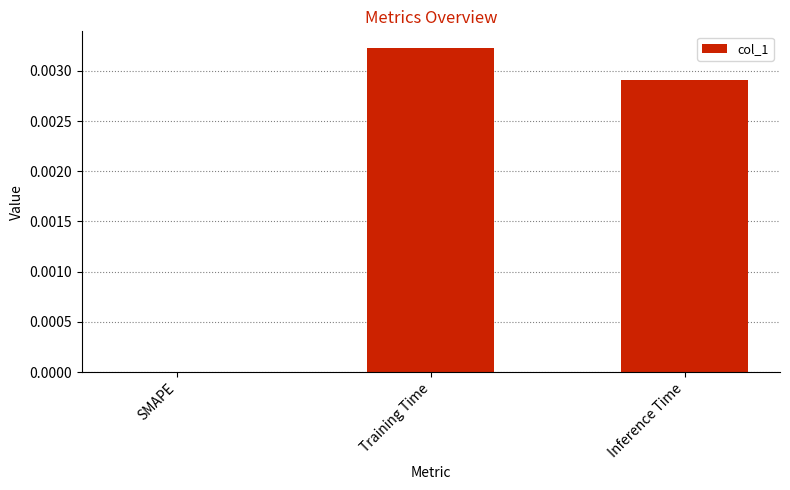

Which category has the highest value across all series?

Training Time